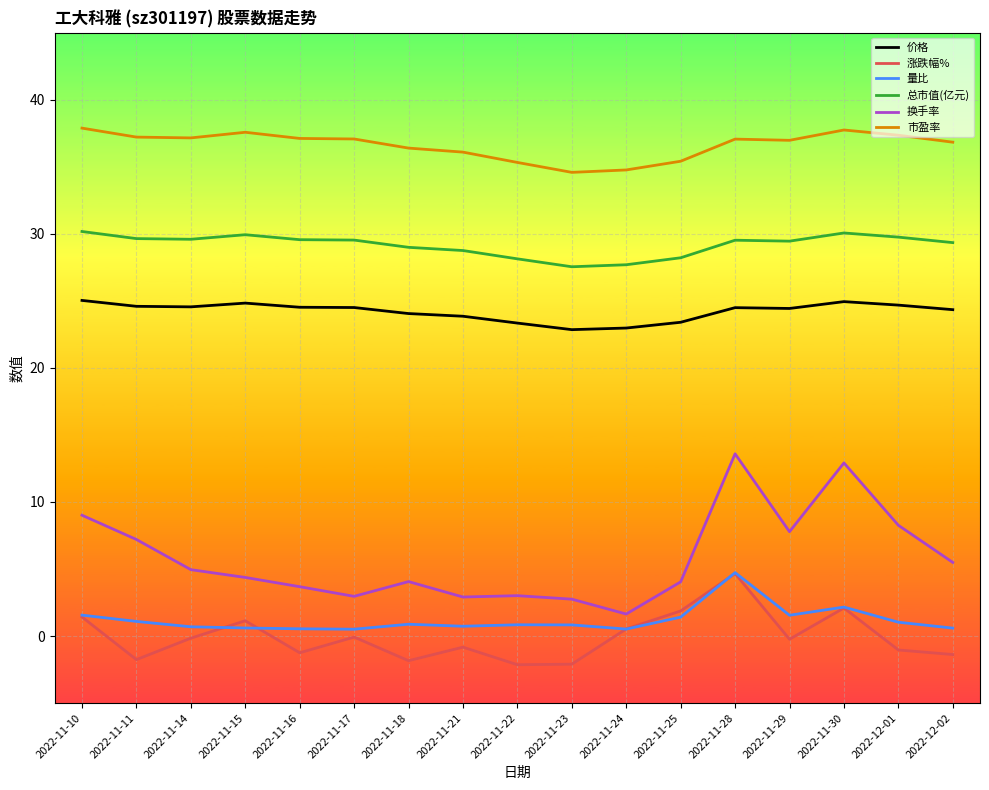

True or false: 涨跌幅% has more than 2 interior local peaks.

True